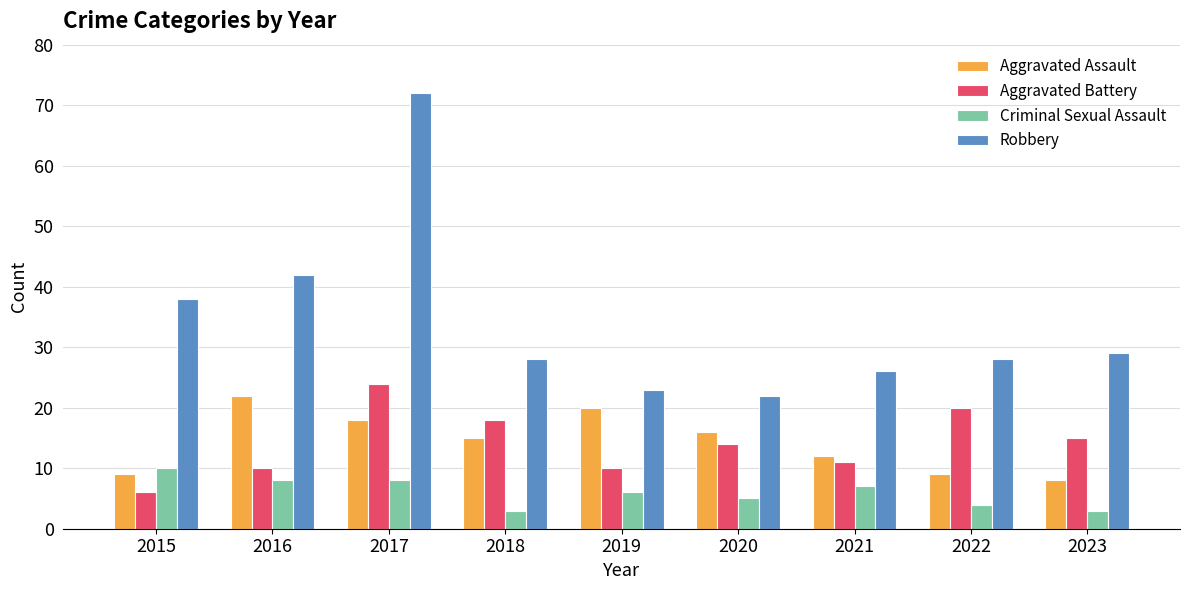

Reading left to right, what are all the values shown in this chart?

Aggravated Assault: 2015=9	2016=22	2017=18	2018=15	2019=20	2020=16	2021=12	2022=9	2023=8
Aggravated Battery: 2015=6	2016=10	2017=24	2018=18	2019=10	2020=14	2021=11	2022=20	2023=15
Criminal Sexual Assault: 2015=10	2016=8	2017=8	2018=3	2019=6	2020=5	2021=7	2022=4	2023=3
Robbery: 2015=38	2016=42	2017=72	2018=28	2019=23	2020=22	2021=26	2022=28	2023=29